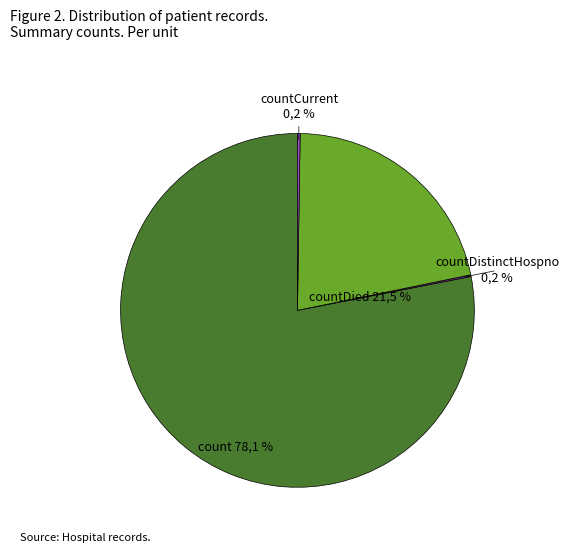

What is the total percentage of countCurrent and countDistinctHospno?

0.4%